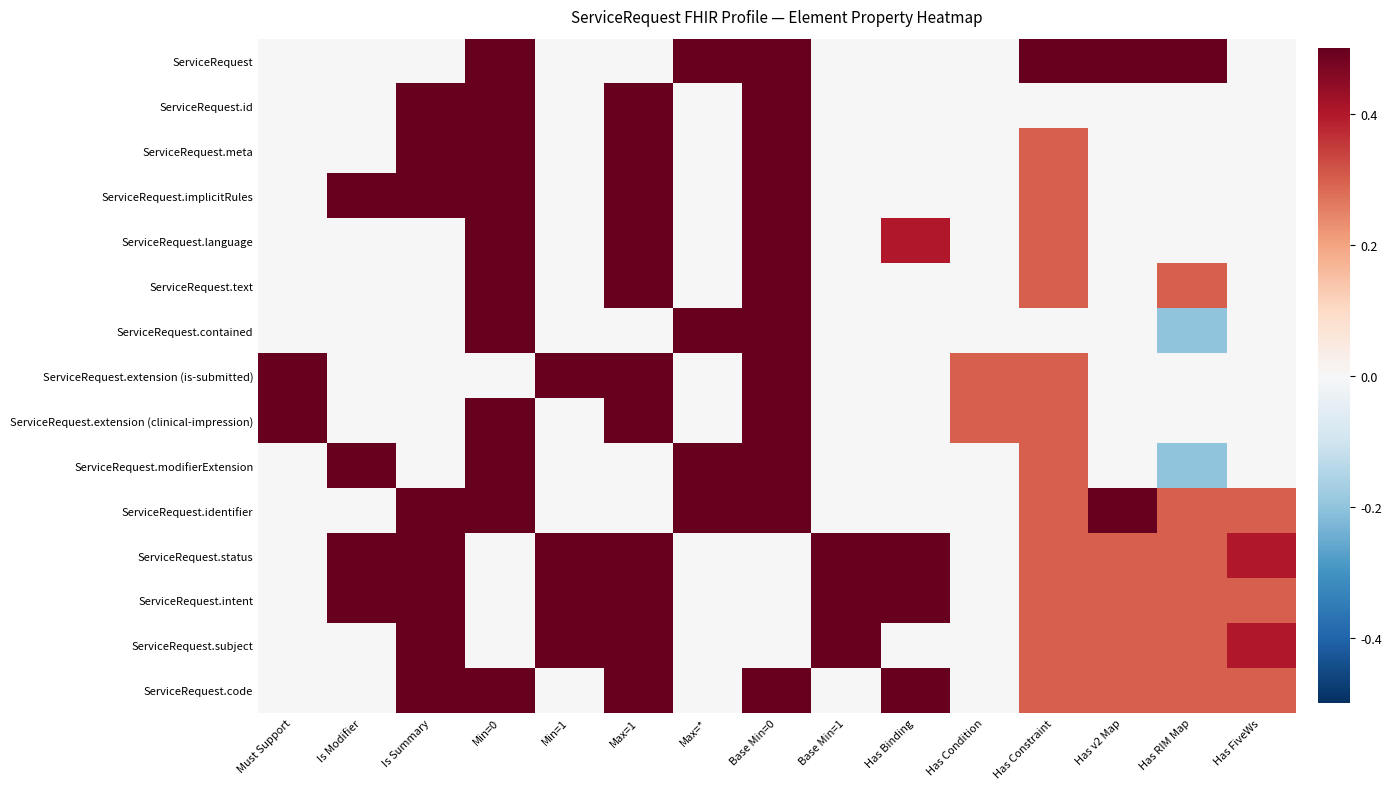

What is the minimum value shown in the chart?

-0.2